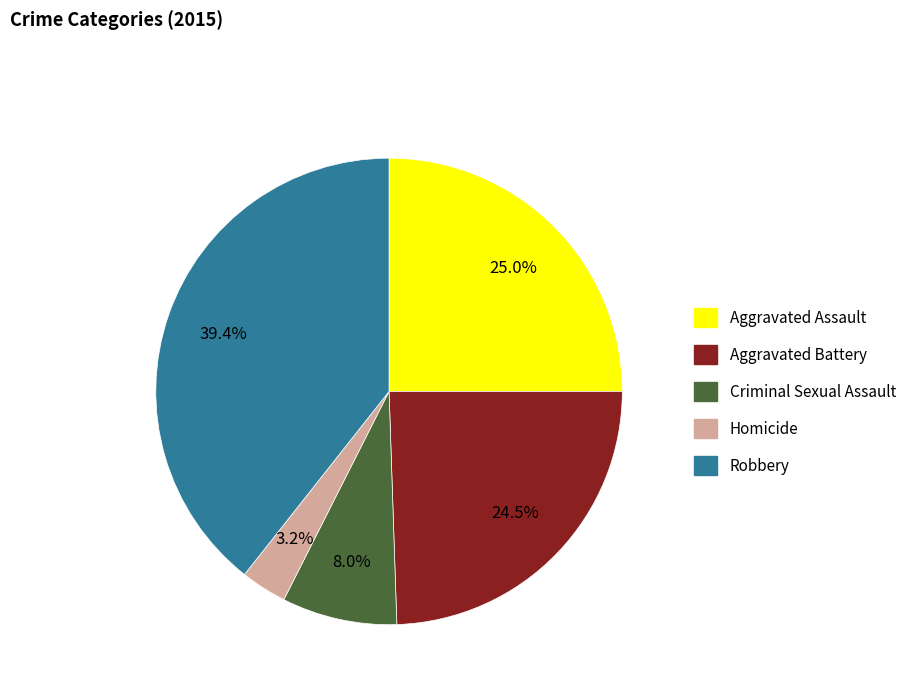

Rank the categories by value from lowest to highest.

Homicide, Criminal Sexual Assault, Aggravated Battery, Aggravated Assault, Robbery